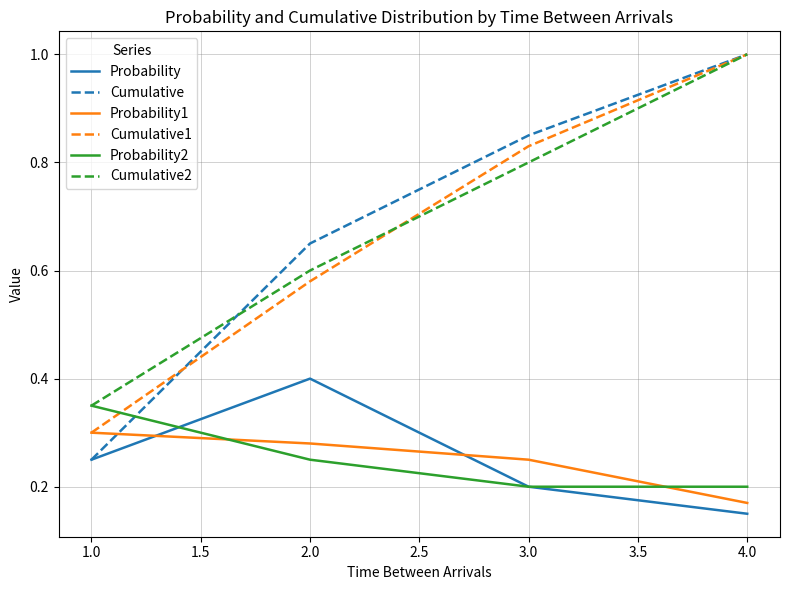

How many lines are shown in the chart?

6